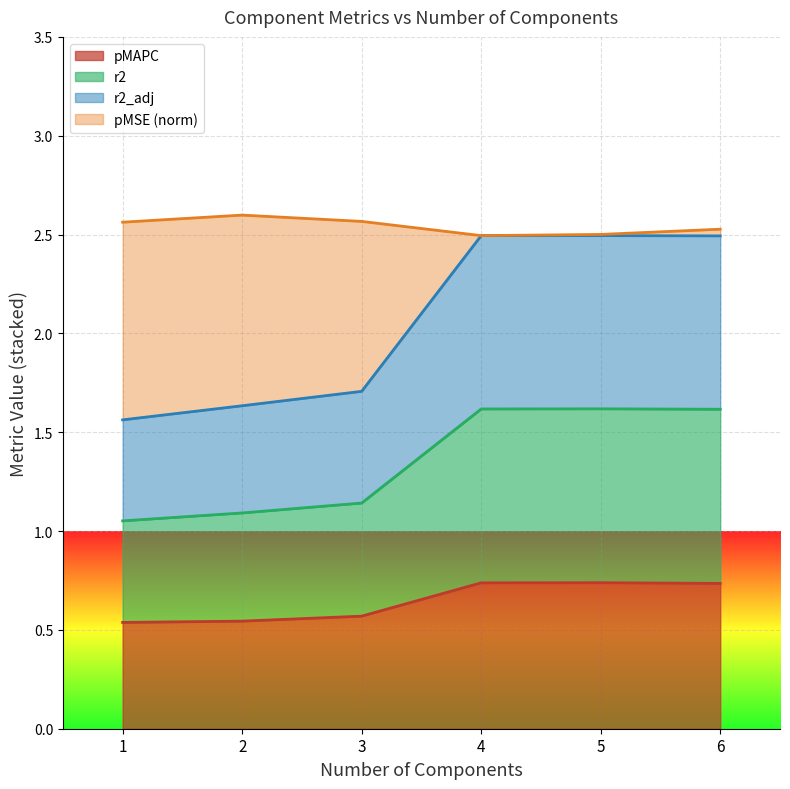

Is it true that pMAPC equals 0.7 at 1?

False